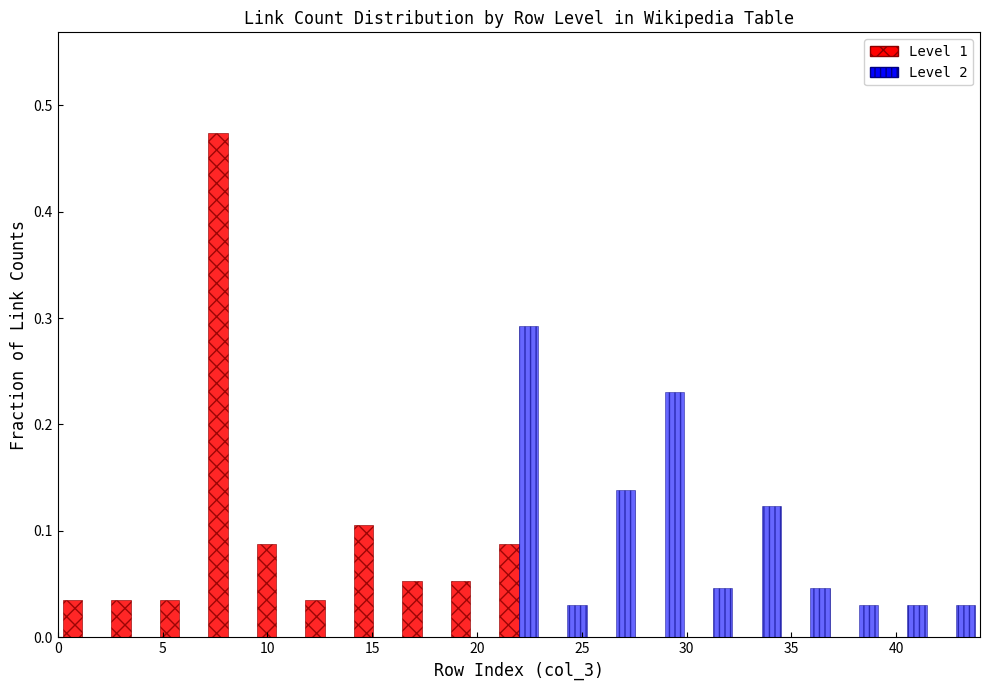

In the Level 1 series, which range on the x-axis has the tallest bar?

7.0 to 9.5